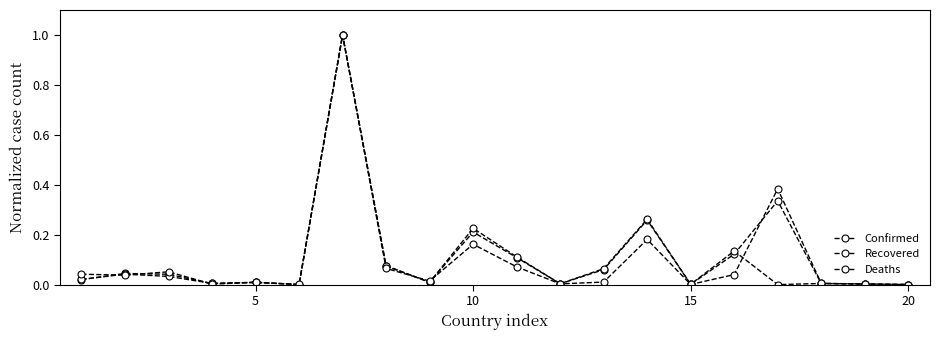

How many times do Recovered and Confirmed cross each other?

7